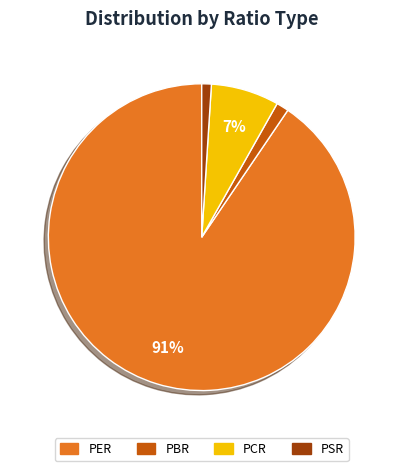

To the nearest percent, what is the combined percentage of PSR and PCR?

8%